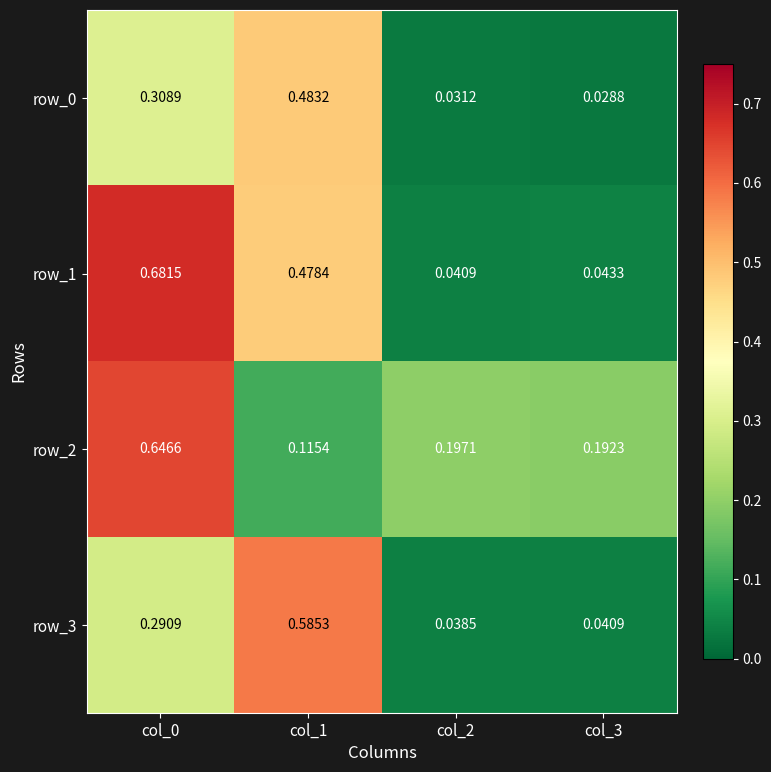

Which series has the largest range (max minus min)?

row_1